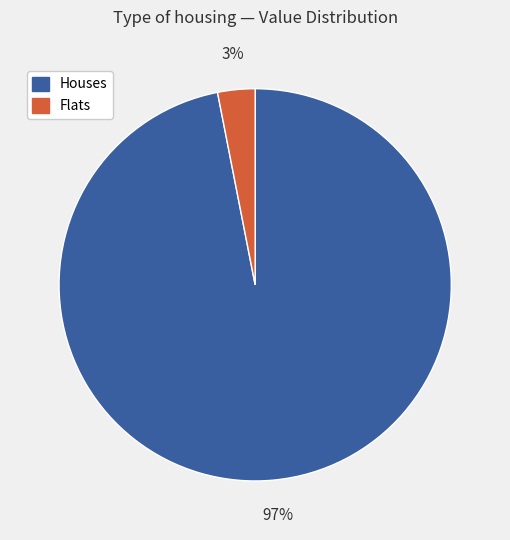

Is there any slice that represents more than half of the pie?

Yes